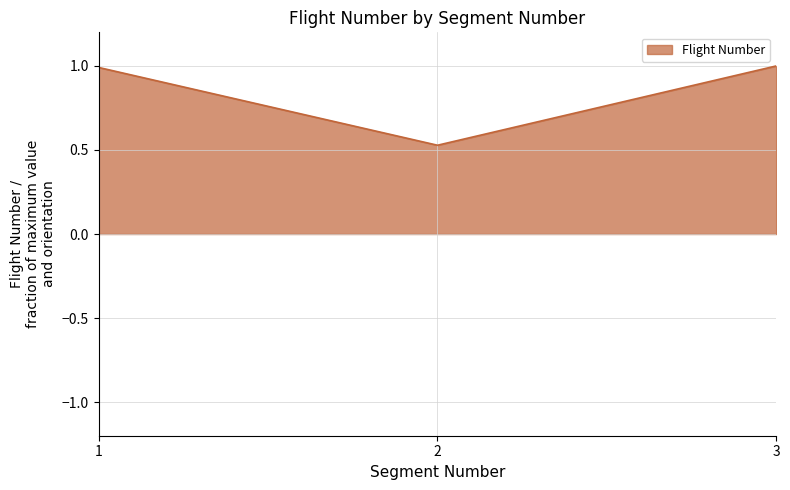

Which category has the lowest value across all series?

2